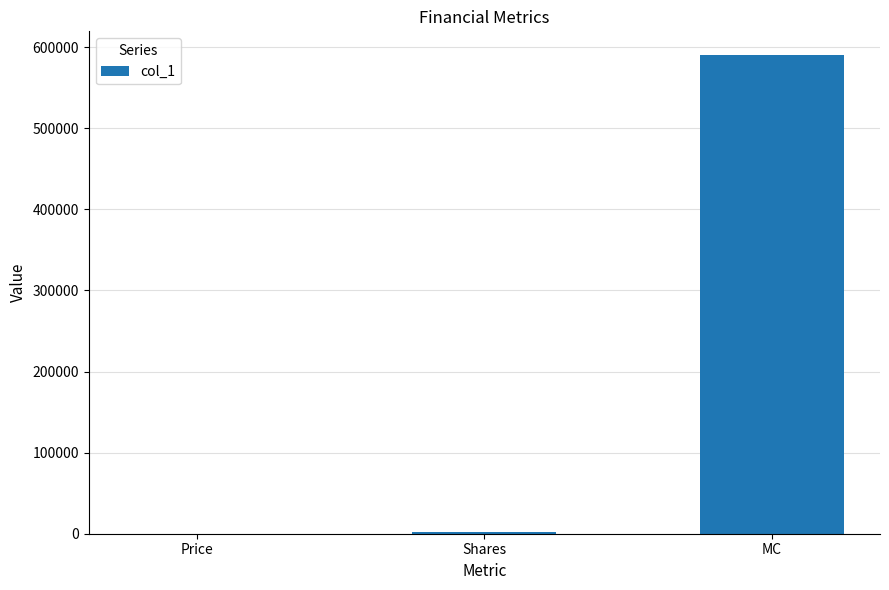

Where is the data nearest to the value 295160?

Shares